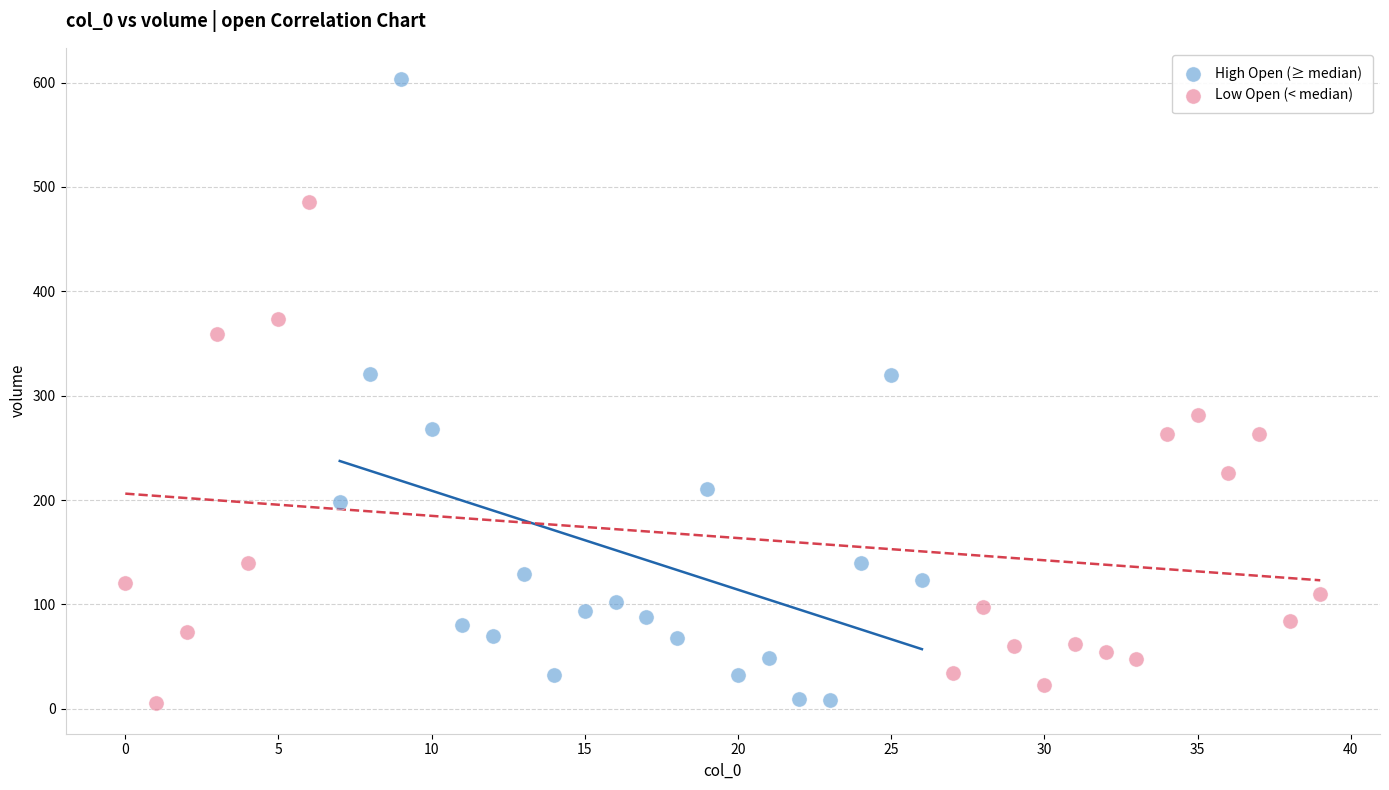

Which series contains the highest Y value?

High Open (≥ median)